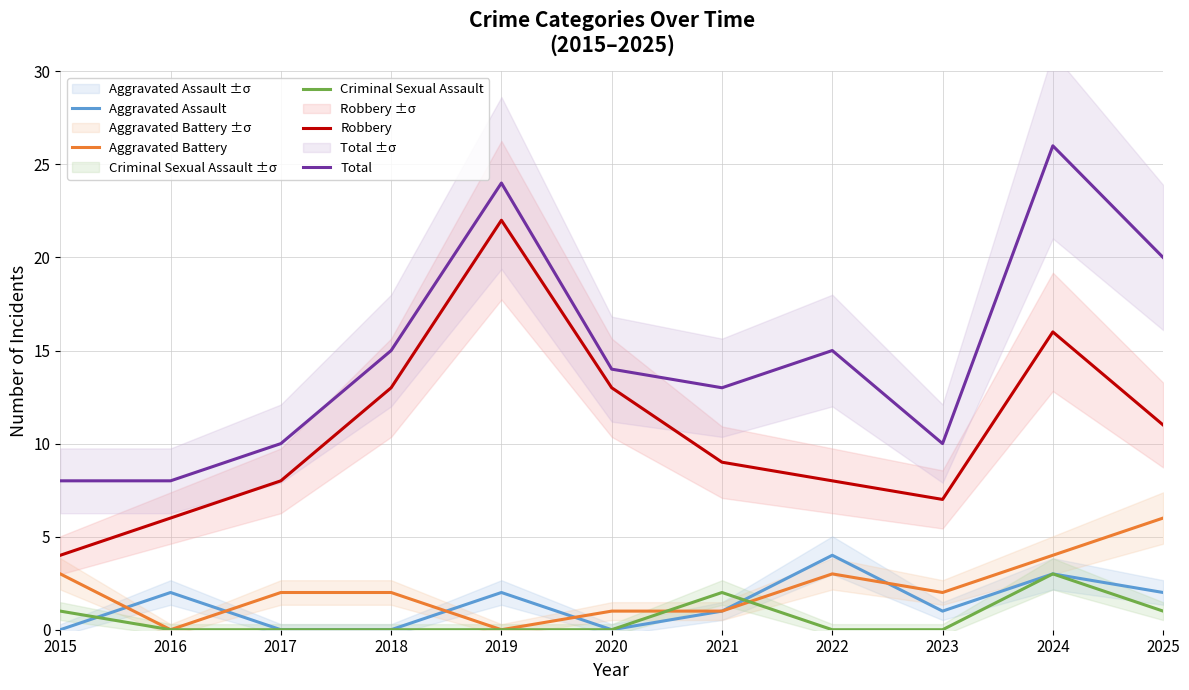

Reading left to right, transcribe all the data shown in this chart.

Aggravated Assault: 0	2	0	0	2	0	1	4	1	3	2
Aggravated Battery: 3	0	2	2	0	1	1	3	2	4	6
Criminal Sexual Assault: 1	0	0	0	0	0	2	0	0	3	1
Robbery: 4	6	8	13	22	13	9	8	7	16	11
Total: 8	8	10	15	24	14	13	15	10	26	20